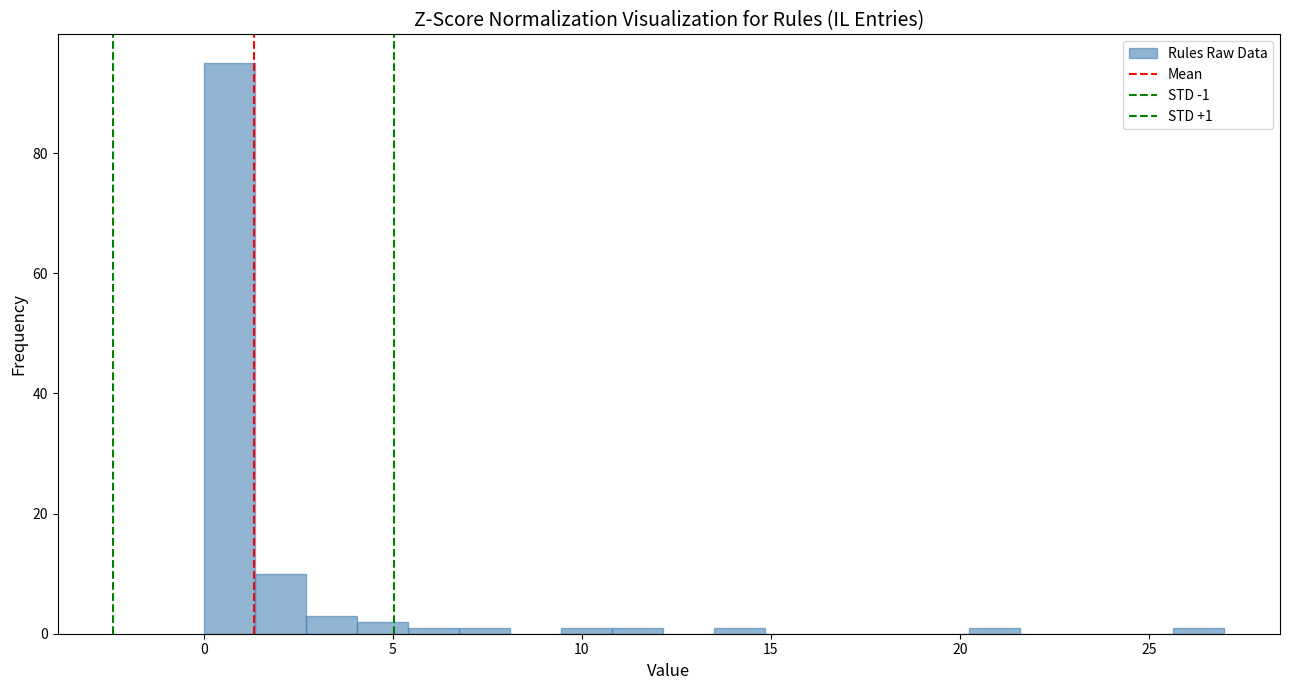

Around what value on the x-axis is the tallest bar? Give the approximate position of its centre, as read against the axis.

0.5